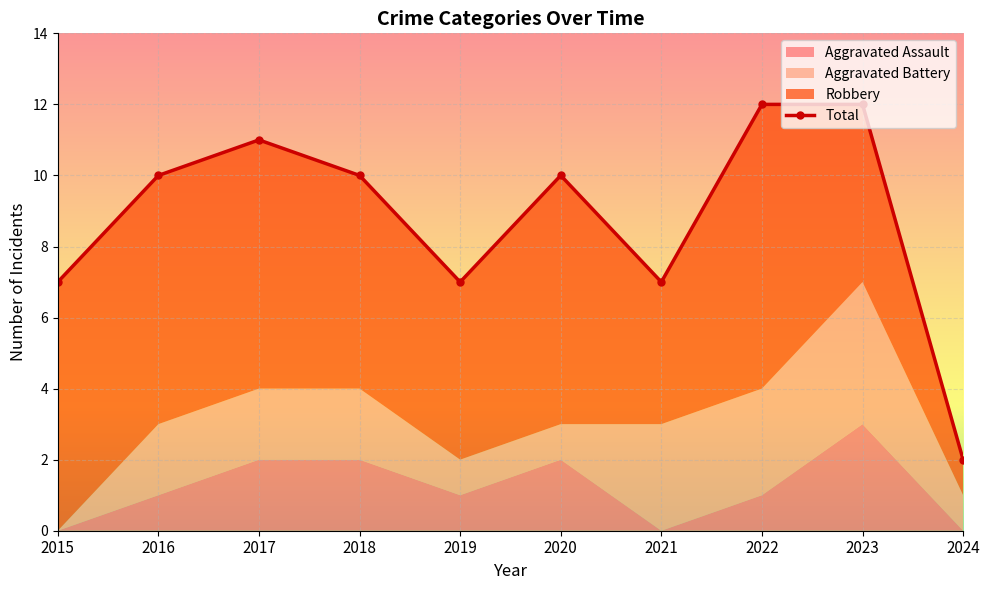

What is the total value across all series at 2016?

20